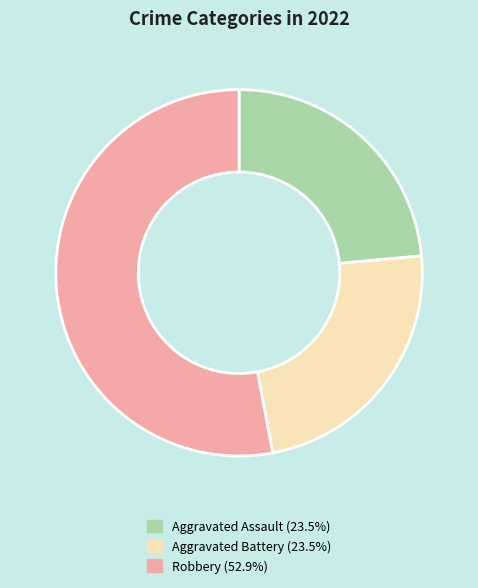

Does any single category account for the majority?

Yes